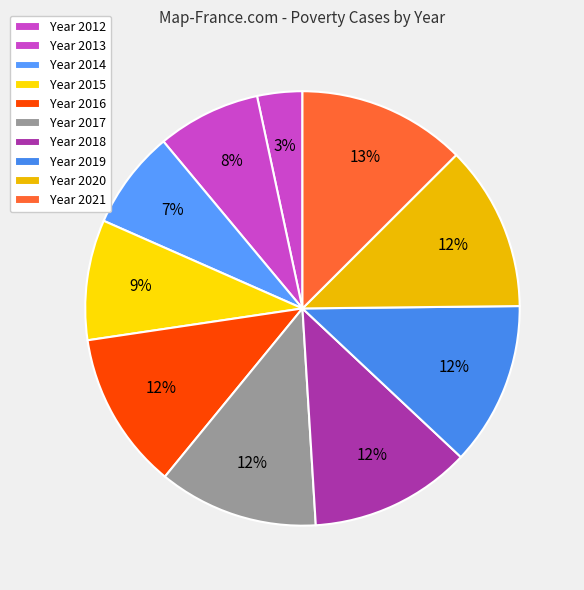

How many segments does this pie chart have?

10